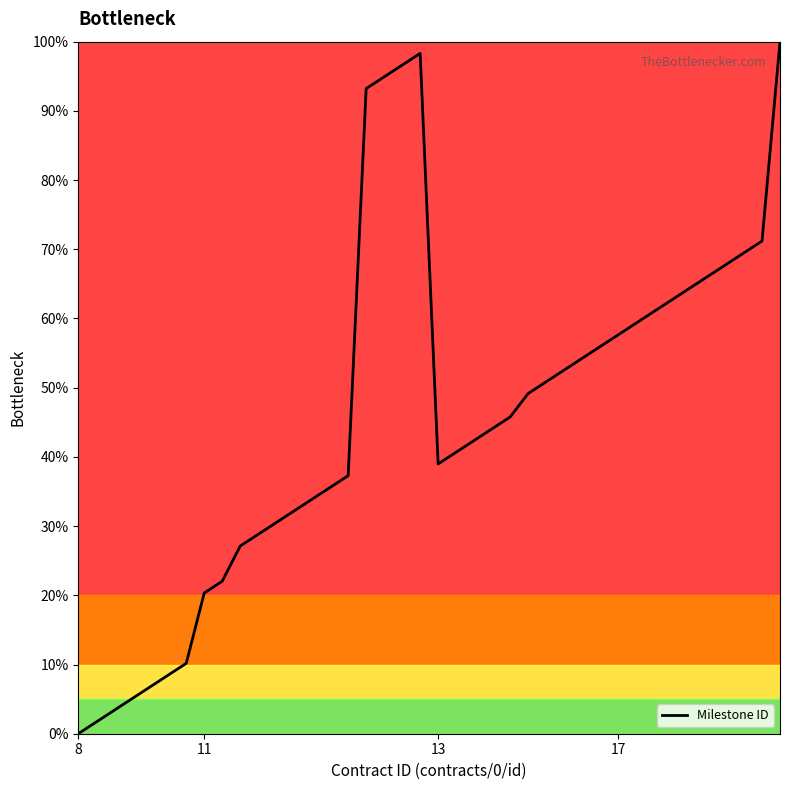

What is the greatest value displayed?

100.0